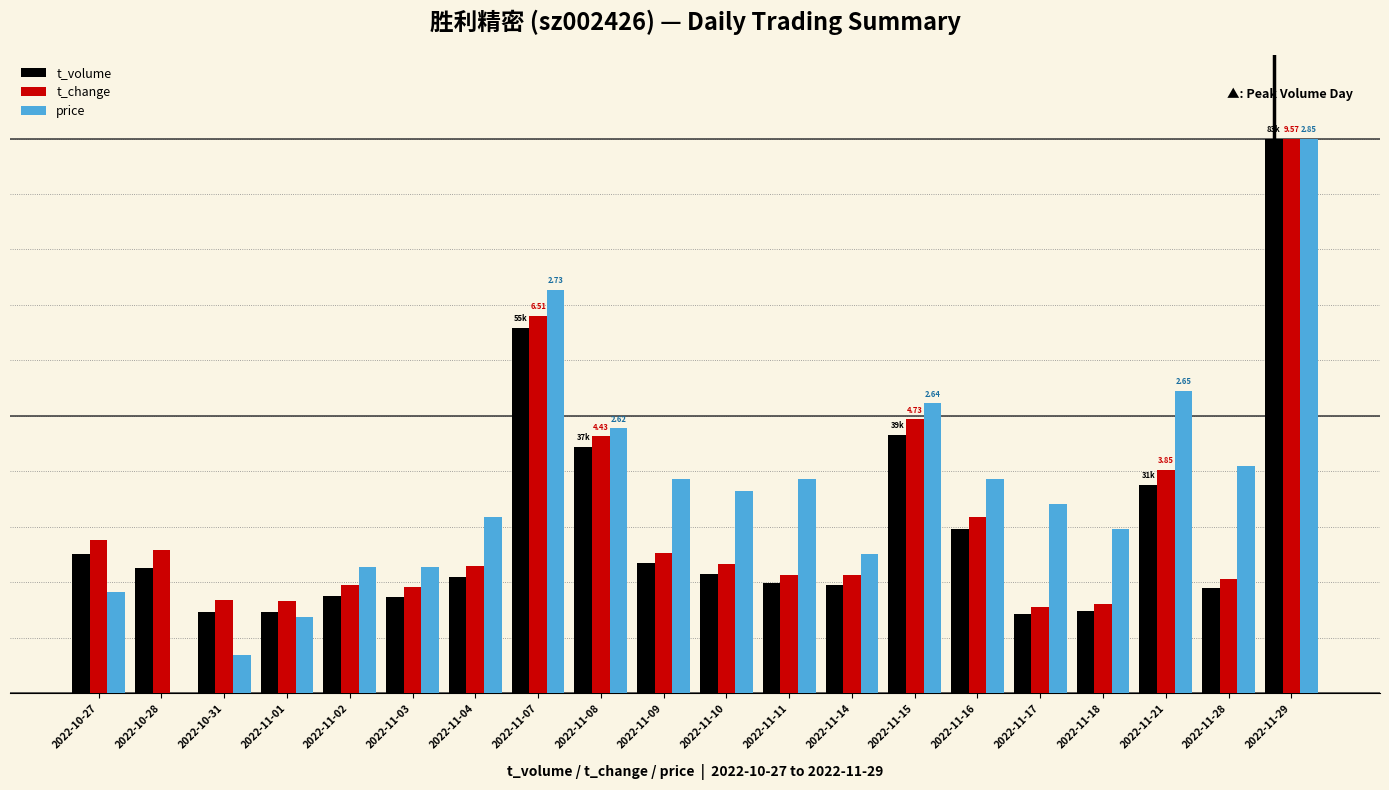

What is the difference between the highest and lowest values at 2022-11-21?

17.0